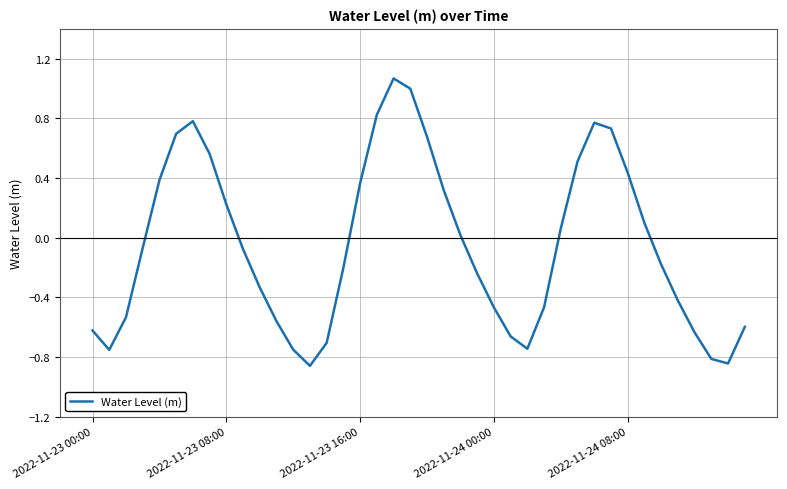

What is the difference between the maximum and minimum values?

1.9